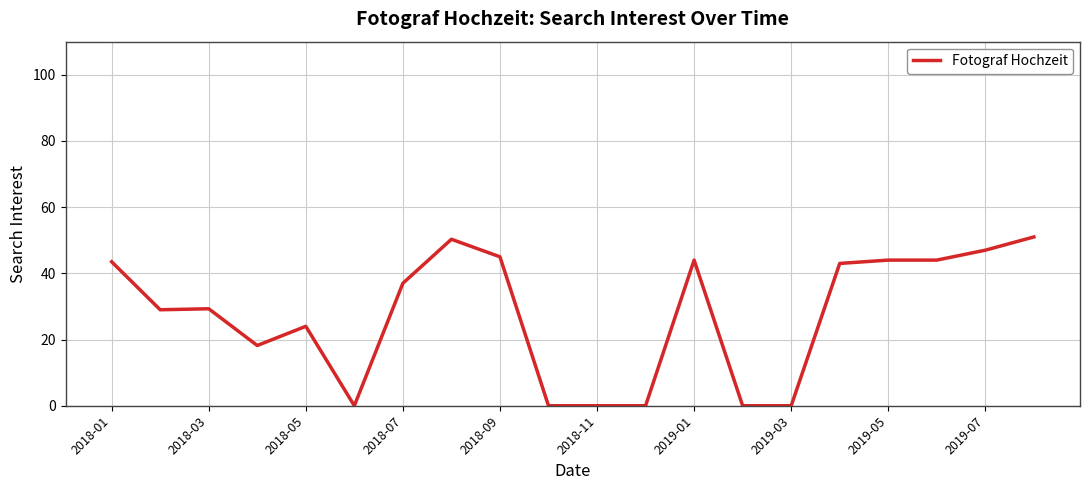

What is the greatest value displayed?

51.0